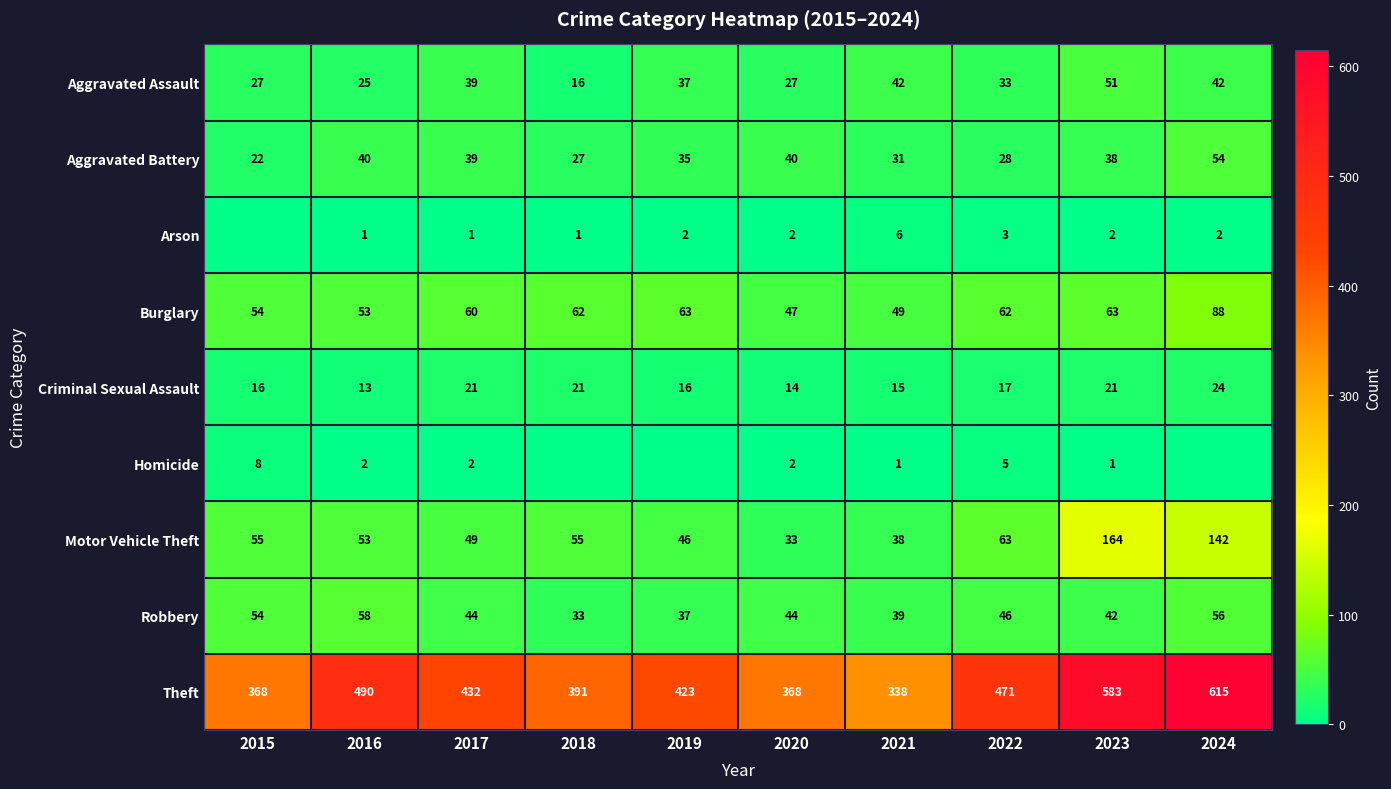

How many data points does each series have?

10